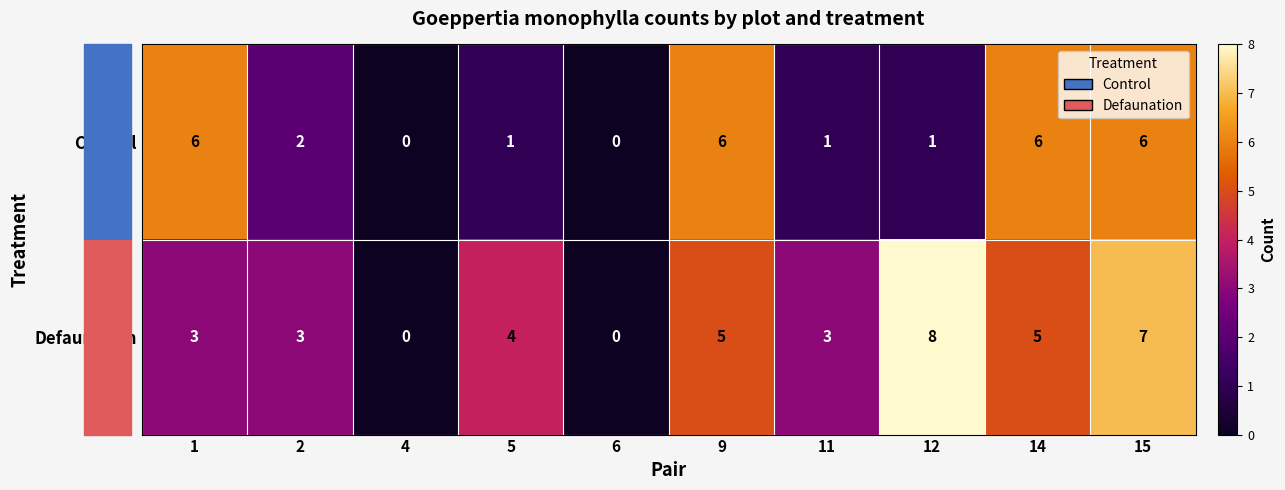

List the series in order of their peak value, highest first.

row_1, row_0